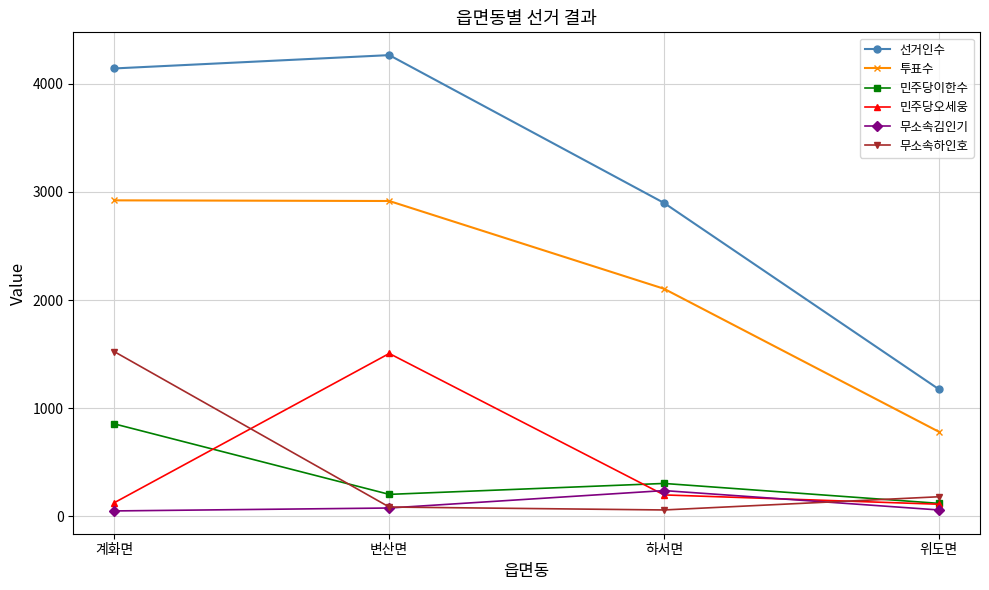

At which label is 무소속하인호 closest to 791?

위도면